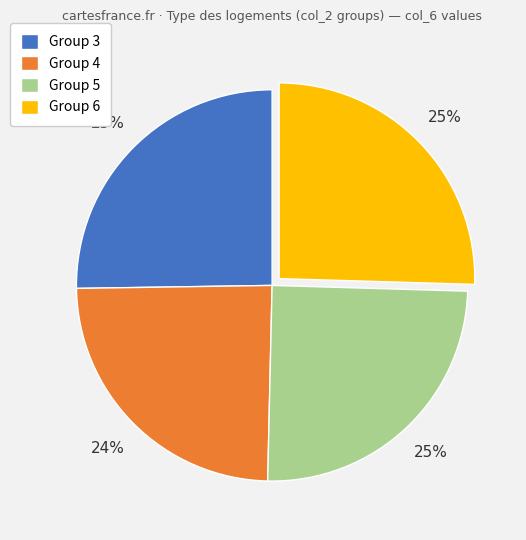

To the nearest percent, what is the difference between the largest and smallest slice percentages?

1%